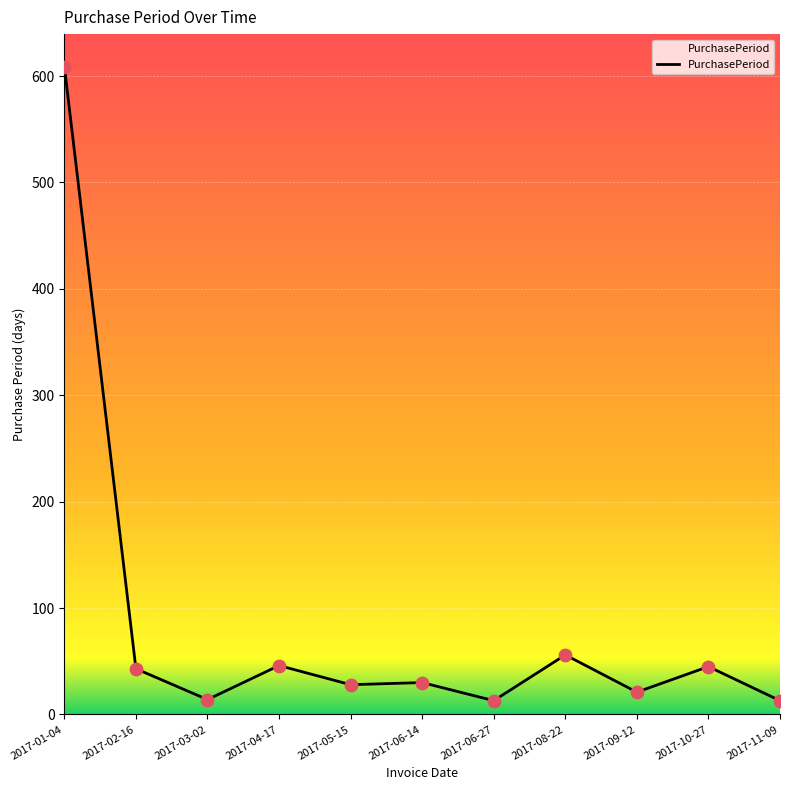

Which has a higher value, 2017-09-12 or 2017-11-09?

2017-09-12